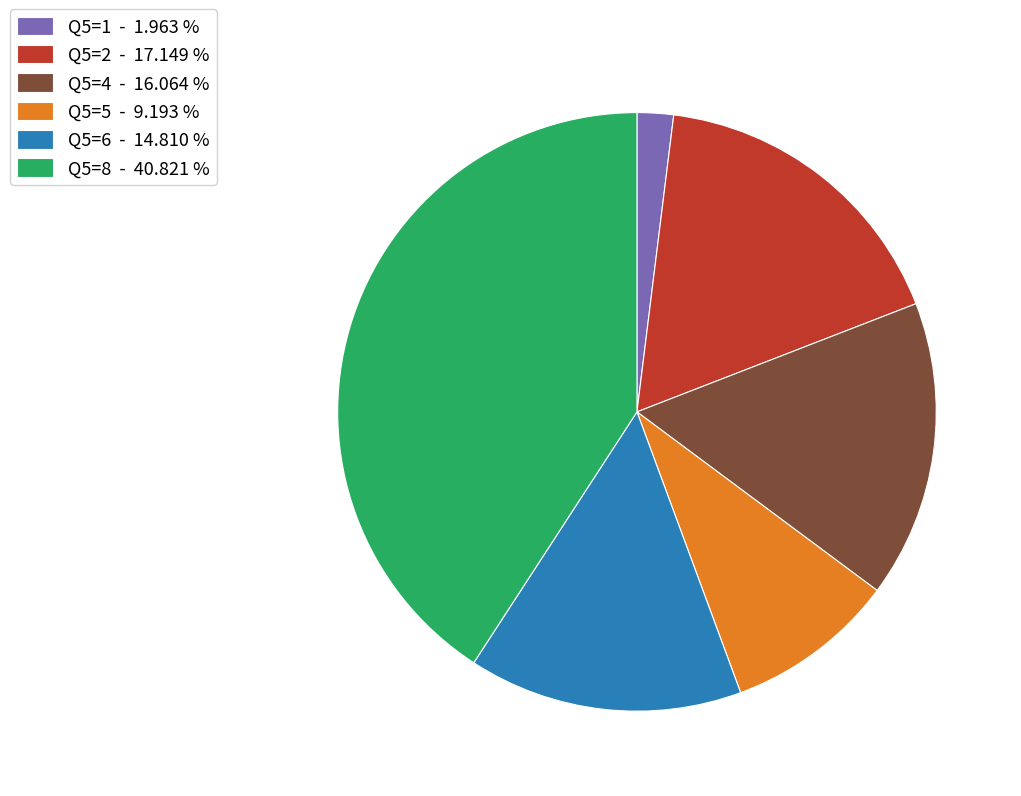

Does Q5=6 - 14.810 % account for over 50% of the chart?

No